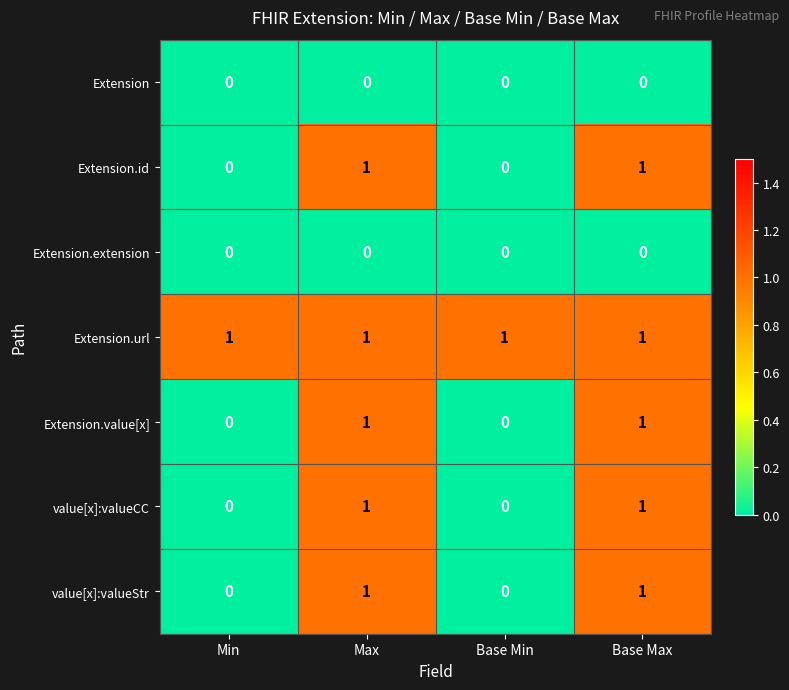

The value of value[x]:valueCC at Base Min is -1. True or false?

False